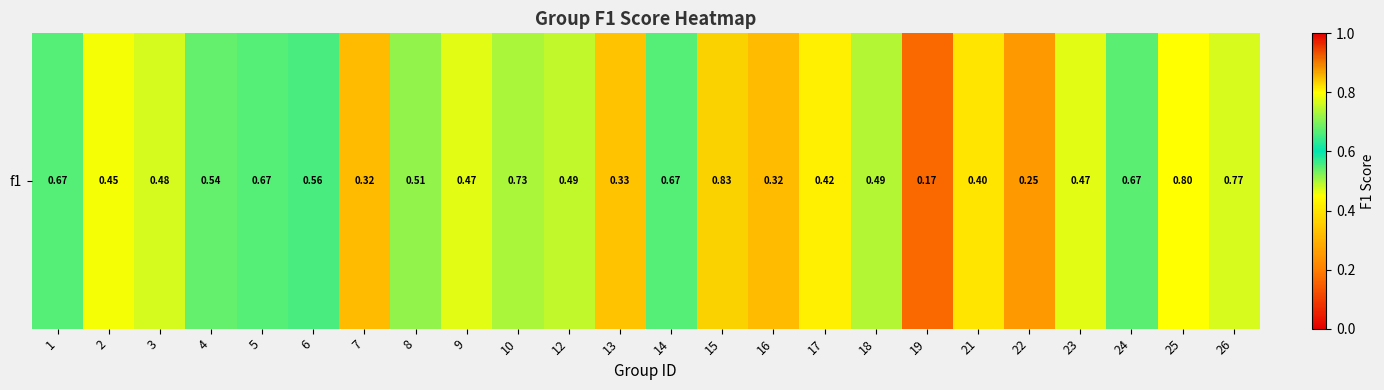

The chart shows a value of 0.7 at 5. True or false?

True